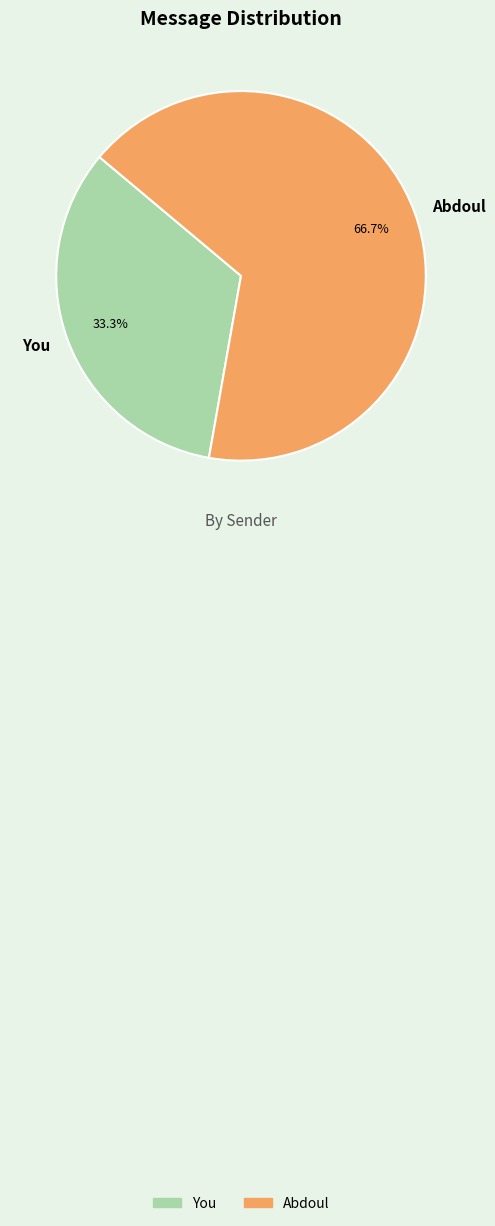

Which category has the smallest portion of the pie?

You